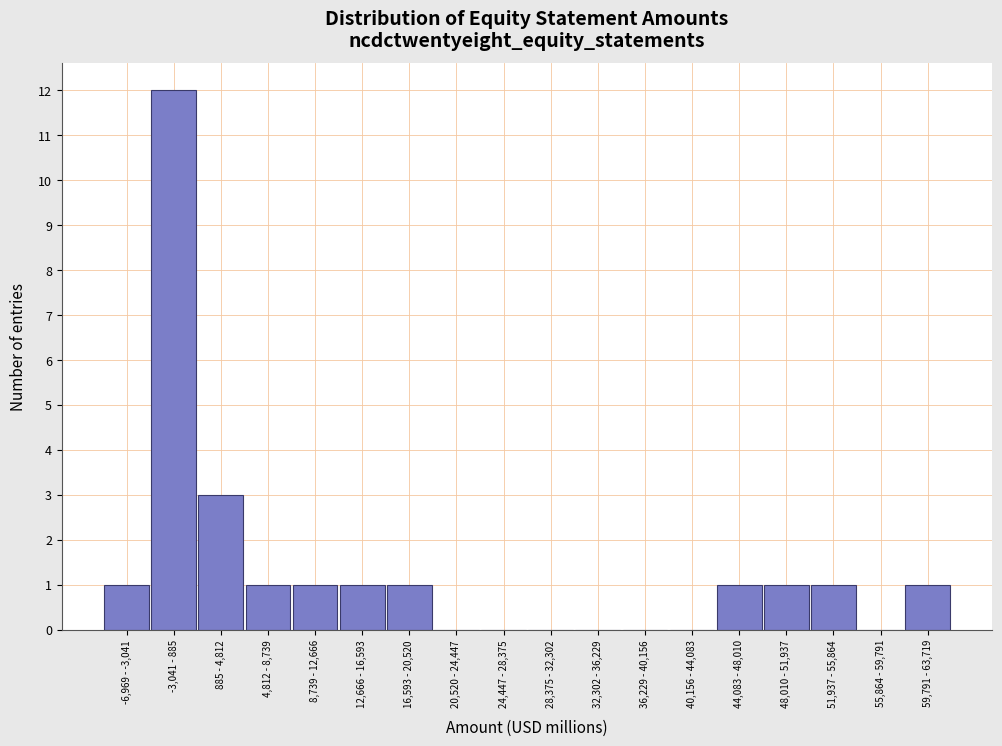

Reading left to right, transcribe all the data shown in this chart.

-6,969 - -3,041=1	-3,041 - 885=12	885 - 4,812=3	4,812 - 8,739=1	8,739 - 12,666=1	12,666 - 16,593=1	16,593 - 20,520=1	20,520 - 24,447=0	24,447 - 28,375=0	28,375 - 32,302=0	32,302 - 36,229=0	36,229 - 40,156=0	40,156 - 44,083=0	44,083 - 48,010=1	48,010 - 51,937=1	51,937 - 55,864=1	55,864 - 59,791=0	59,791 - 63,719=1